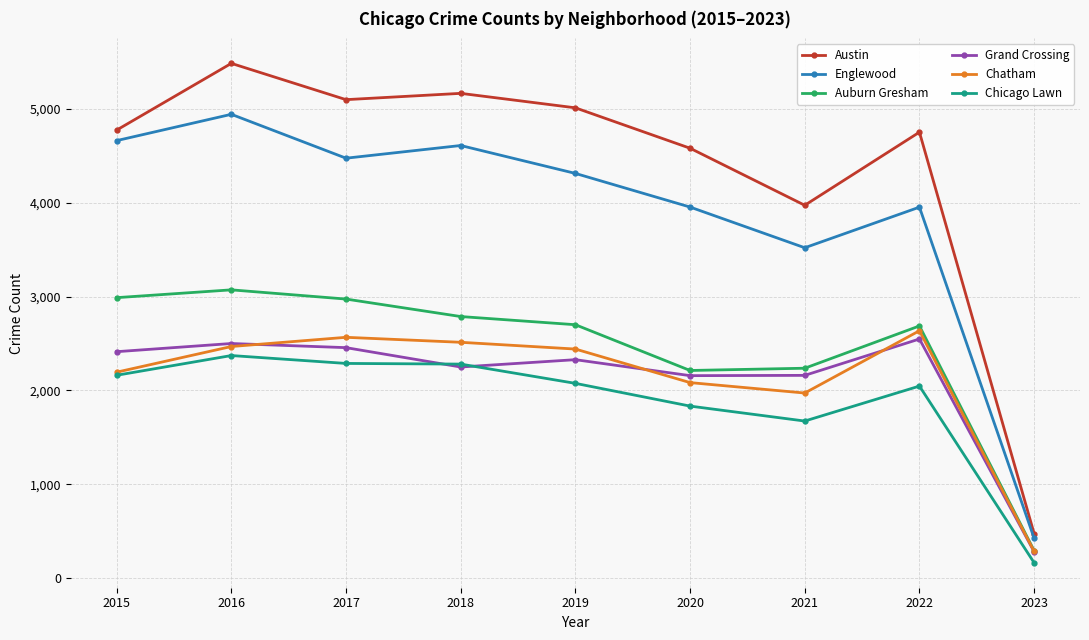

At which label is Chicago Lawn closest to 1269?

2021